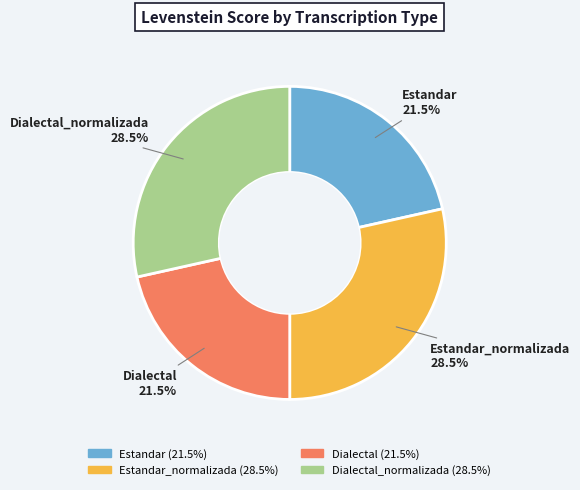

How many slices are in this pie chart?

4